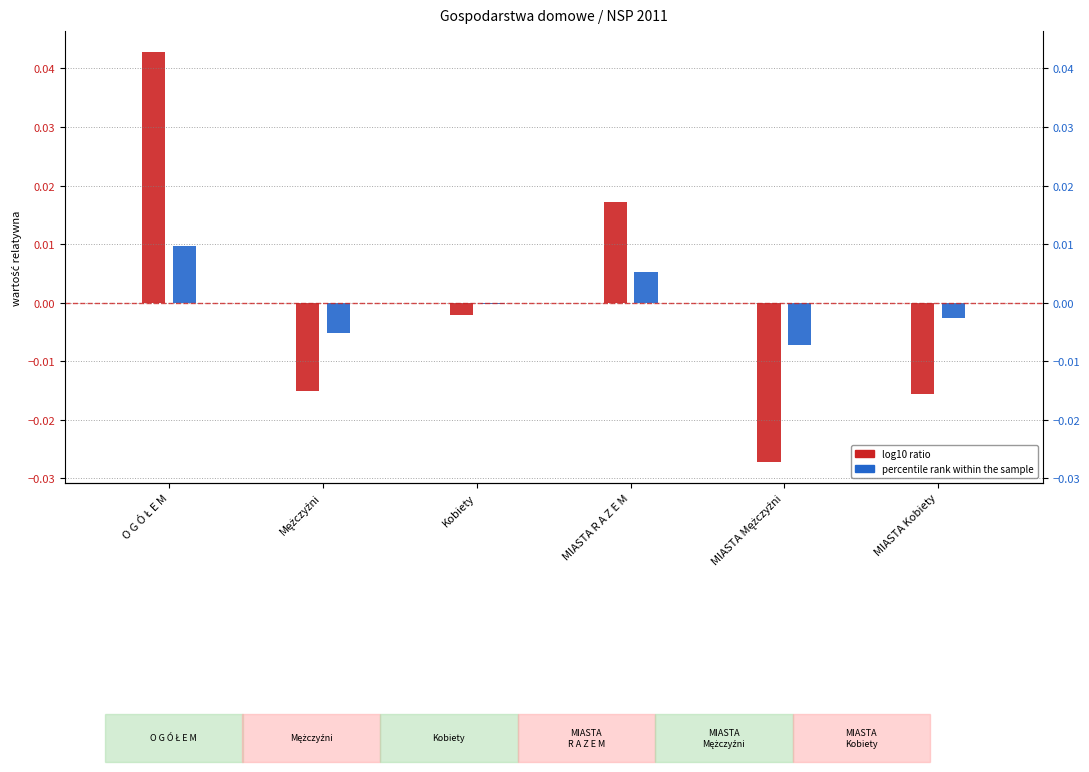

Which category has the highest value across all series?

O G Ó Ł E M